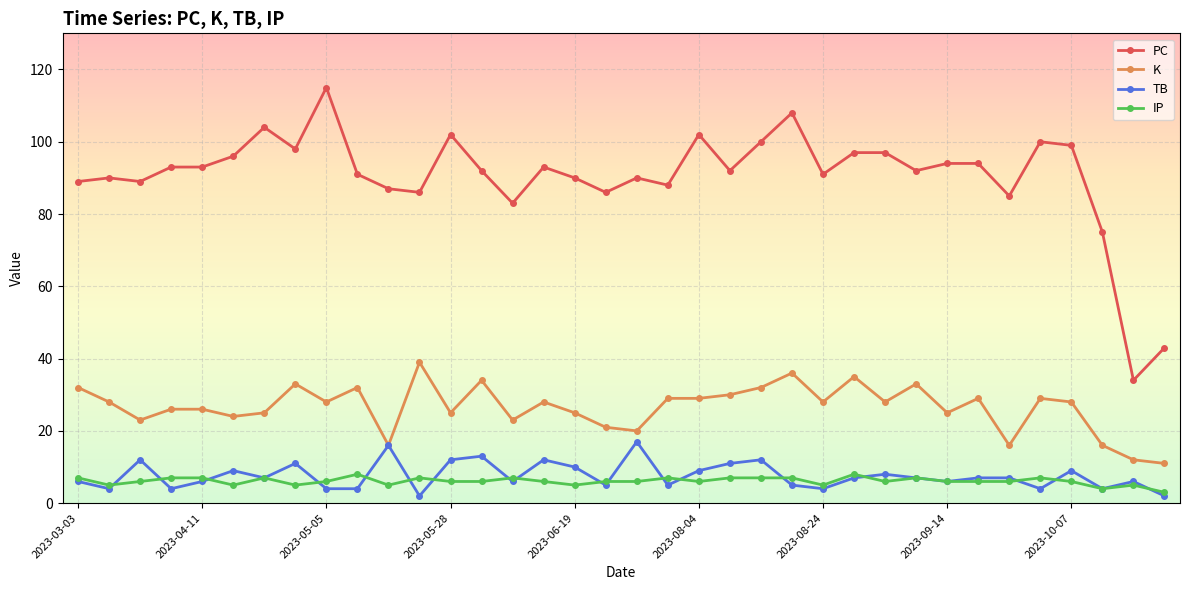

What are all the series names shown in the legend?

PC, K, TB, IP